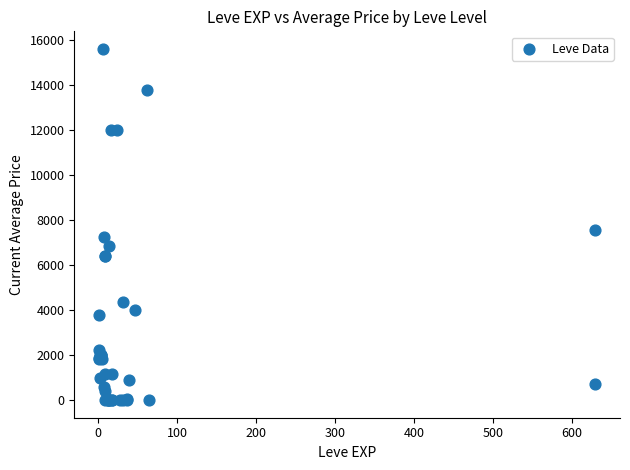

What Y value in the scatter plot is closest to 7805?

7571